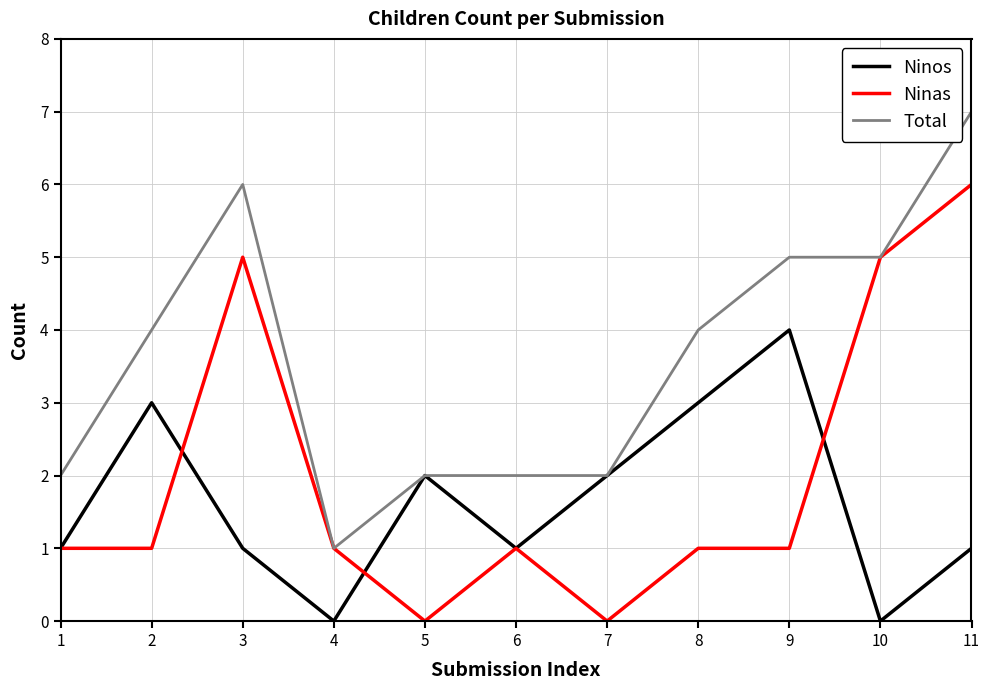

The Ninos series shows 1 at 4. True or false?

False